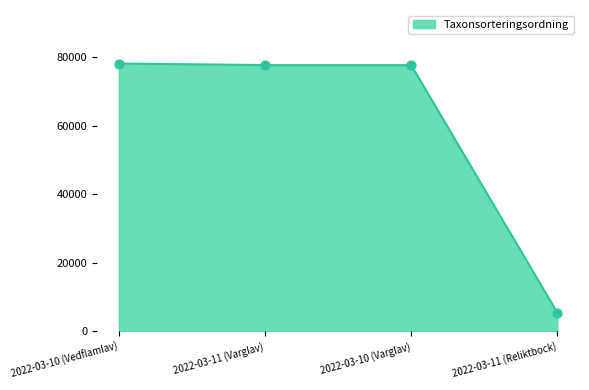

What is the ratio of the value at 2022-03-10 (Varglav) to the value at 2022-03-11 (Reliktbock)?

14.3